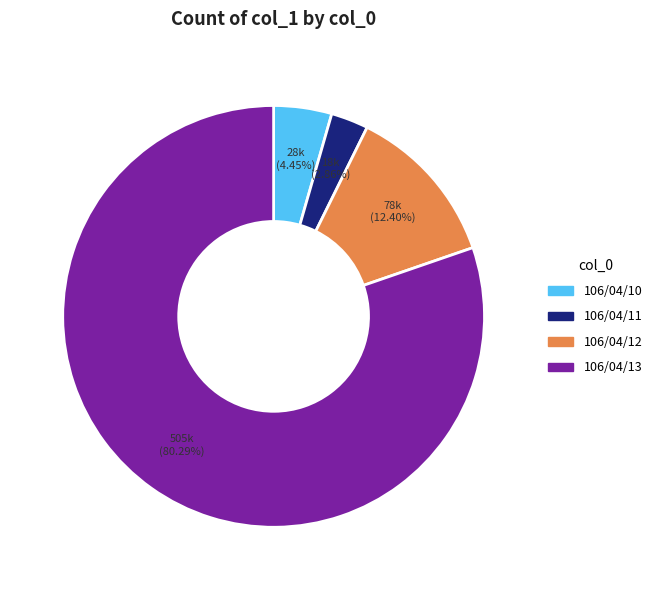

Does 106/04/13 represent more than half of the total?

Yes